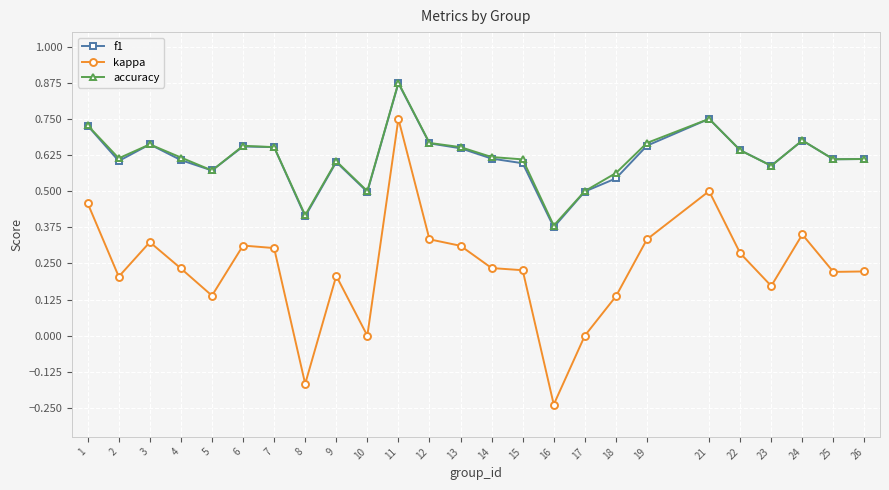

Which label corresponds to the largest value in the chart?

11